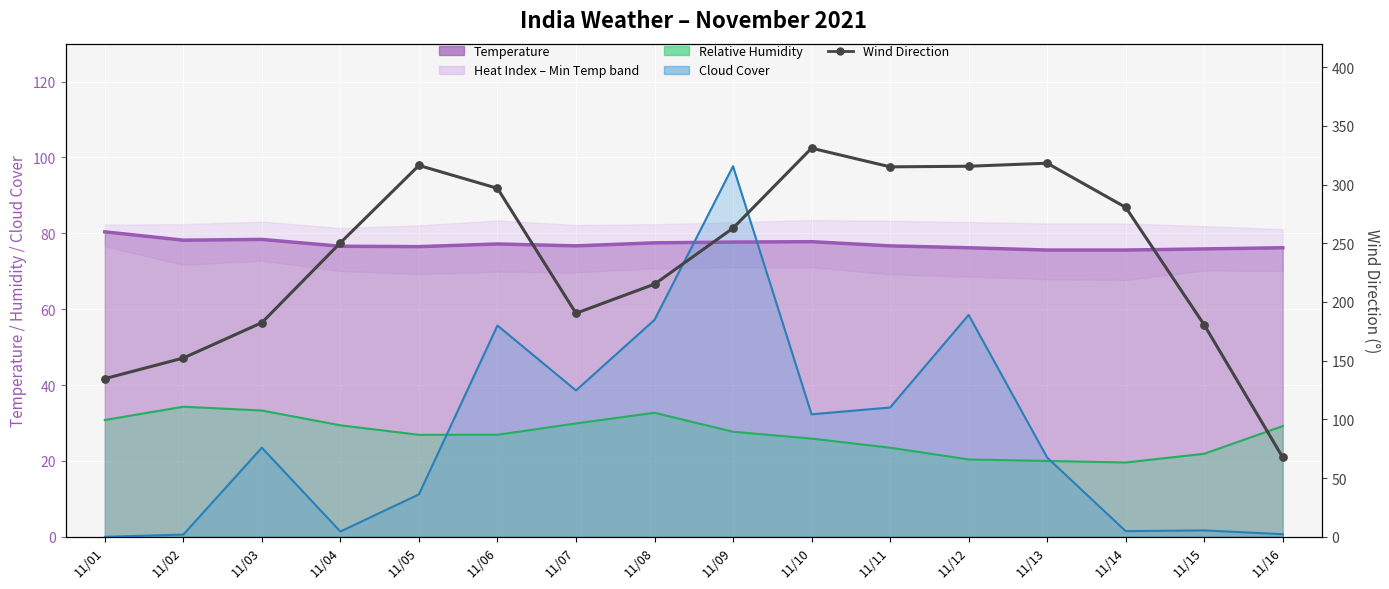

At how many categories does at least one series exceed 285?

6